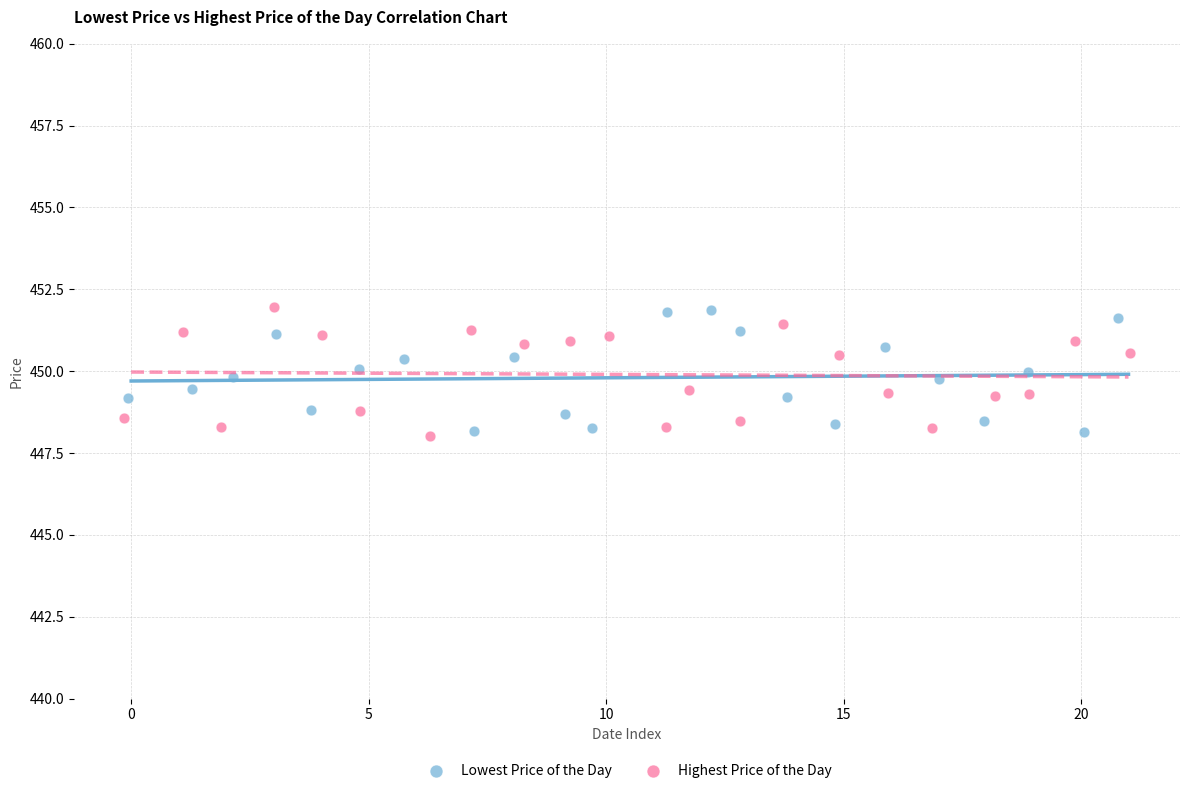

What are all the series names shown in the legend?

Lowest Price of the Day, Highest Price of the Day